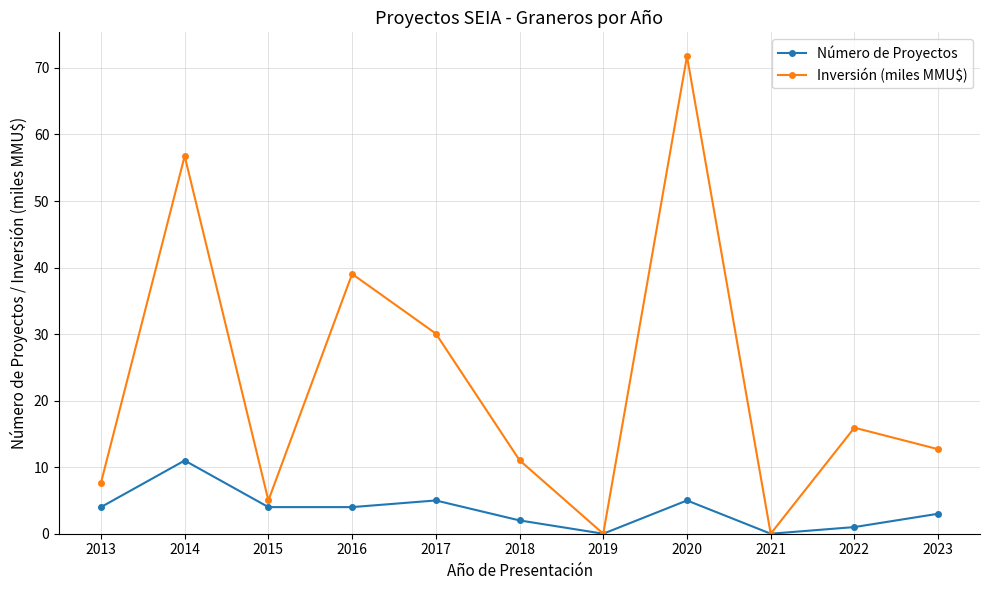

The Número de Proyectos series shows 4.0 at 2015. True or false?

True